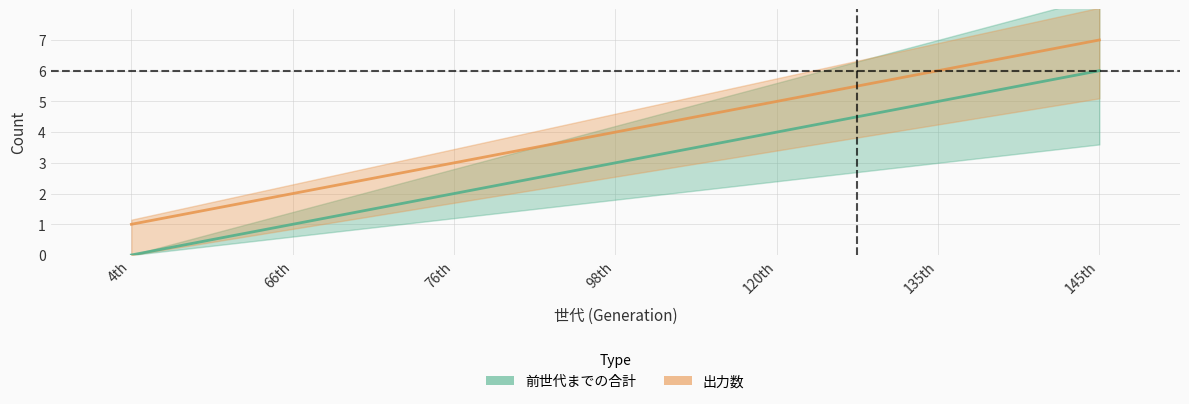

What is the change in value from 76th to 120th?

+2